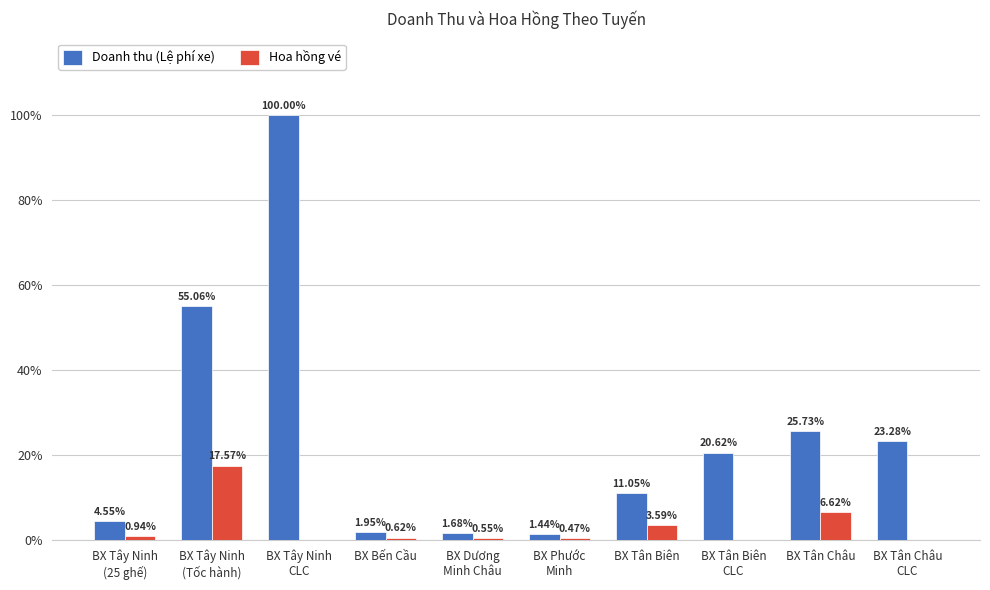

Which series has the widest spread of values?

Doanh thu (Lệ phí xe)